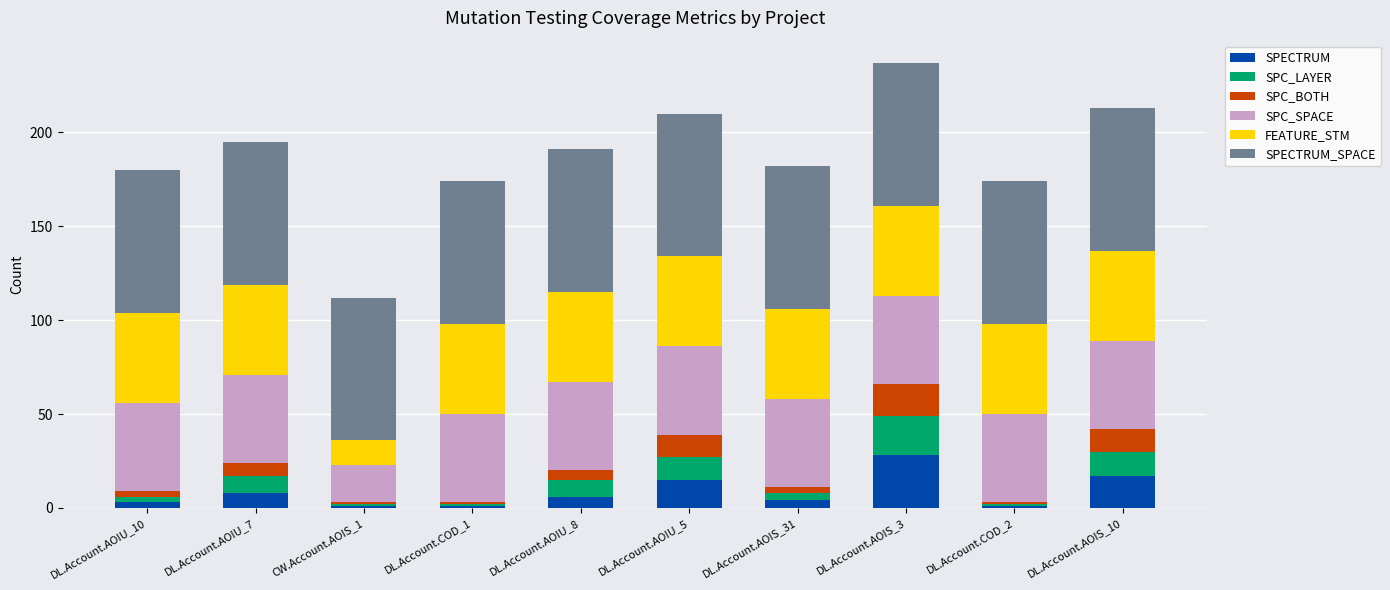

What is the total value across all series at DL.Account.COD_1?

174